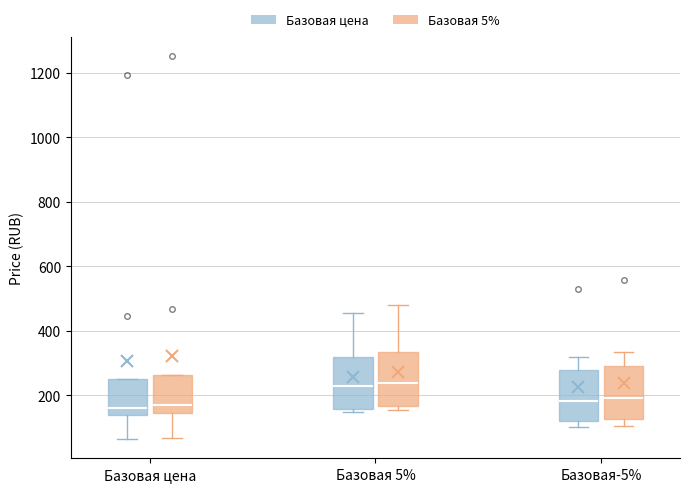

Reading left to right, read every box against the y-axis: the position of its median line, the range the box covers, and the ends of its whiskers. The values are not printed on the chart, so give them approximately, as read against the axis.

Базовая цена (Базовая цена): median 160, box 140 to 260, whiskers 60 to 260
Базовая цена (Базовая 5%): median 180, box 140 to 260, whiskers 60 to 260
Базовая 5% (Базовая цена): median 220, box 160 to 320, whiskers 140 to 460
Базовая 5% (Базовая 5%): median 240, box 160 to 340, whiskers 160 (just below the box's lower edge) to 480
Базовая-5% (Базовая цена): median 180, box 120 to 280, whiskers 100 to 320
Базовая-5% (Базовая 5%): median 200, box 120 to 300, whiskers 100 to 340